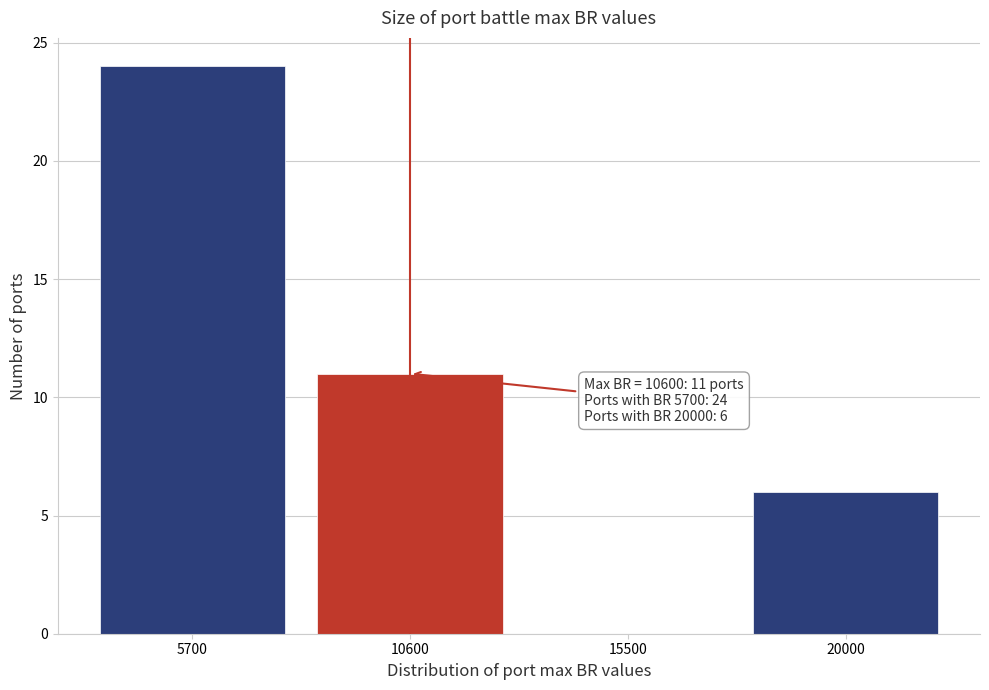

Reading right to left, transcribe all the data shown in this chart.

20000=6	15500=0	10600=11	5700=24